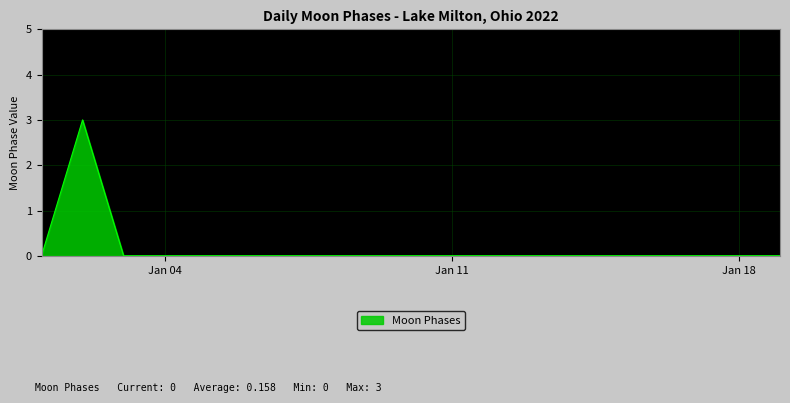

Reading right to left, what are all the values shown in this chart?

0	0	0	0	0	0	0	0	0	0	0	0	0	0	0	0	0	3	0